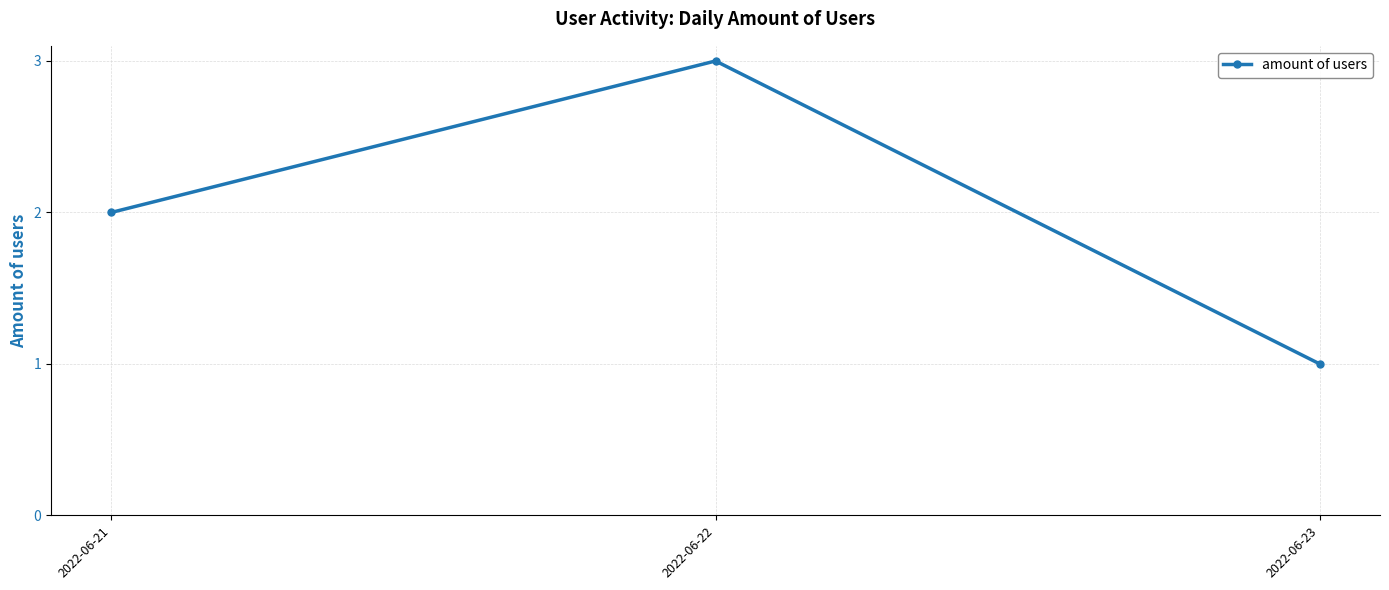

What is the difference between the maximum and minimum values?

2